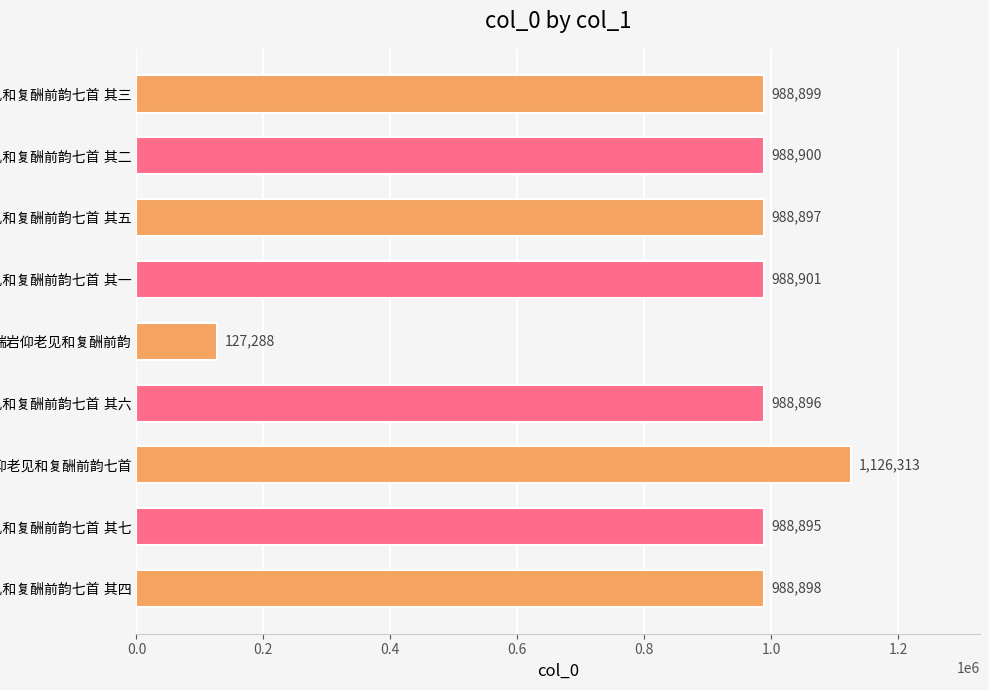

What is the value of the 5th bar from the top?

127288